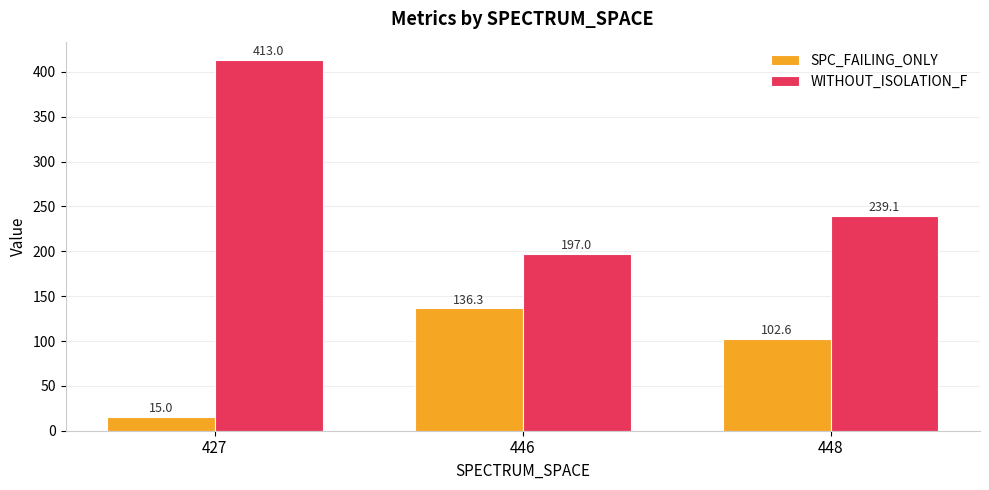

How many data points in SPC_FAILING_ONLY are above 102?

2